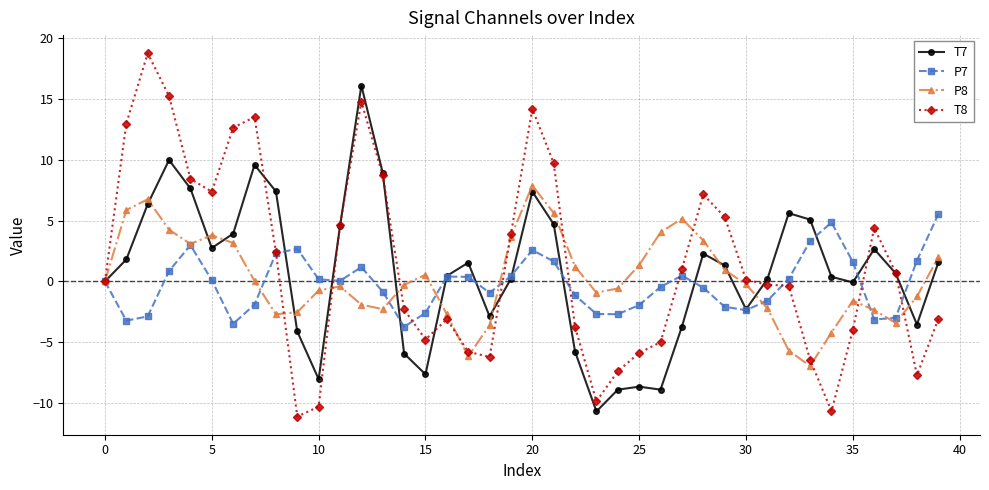

Is this an area chart (filled region under the line)?

No